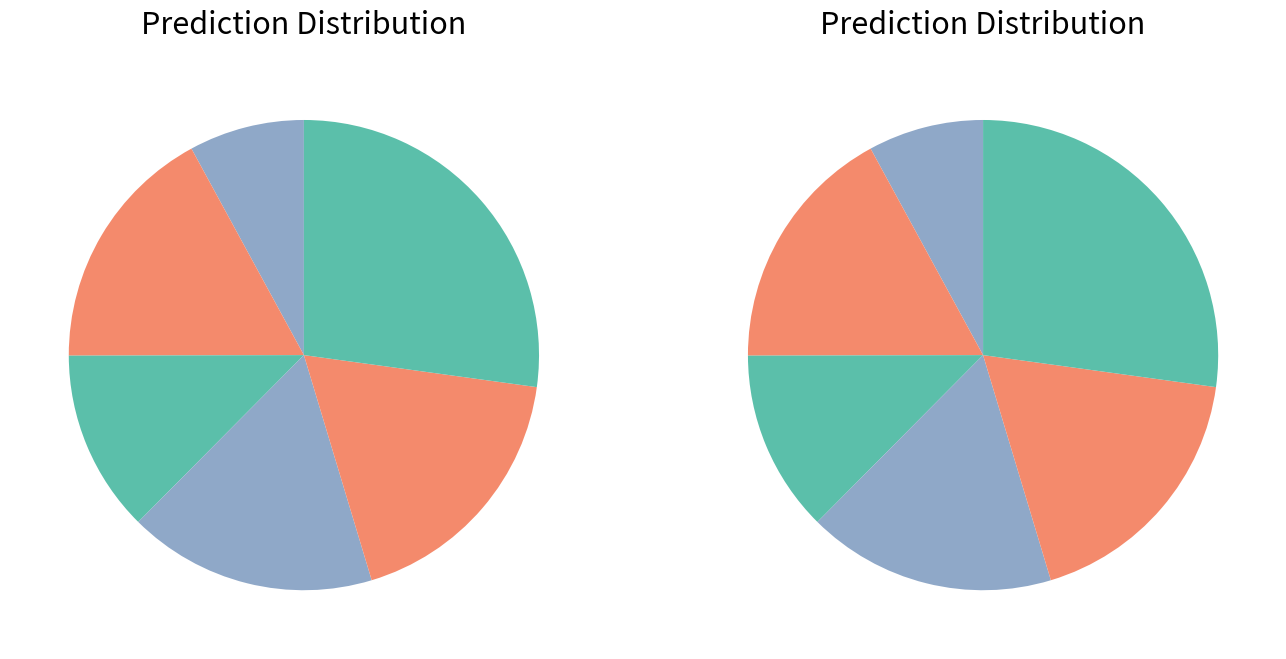

How many segments does this pie chart have?

6